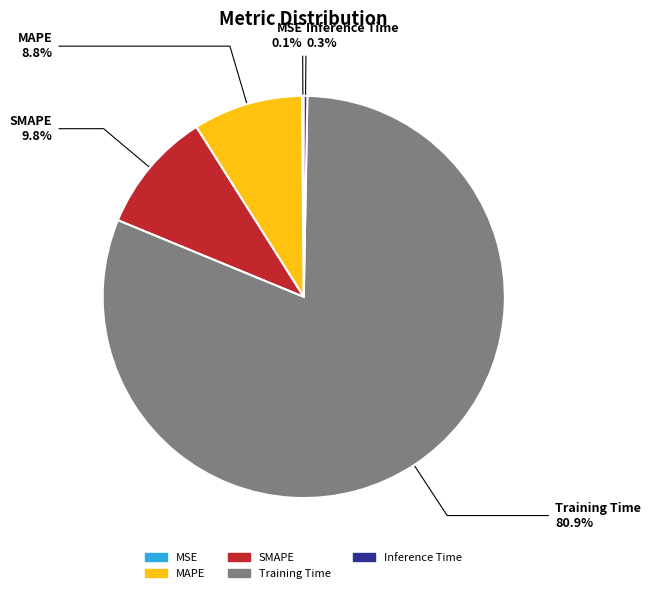

What percentage is NOT represented by Inference Time?

99.7%